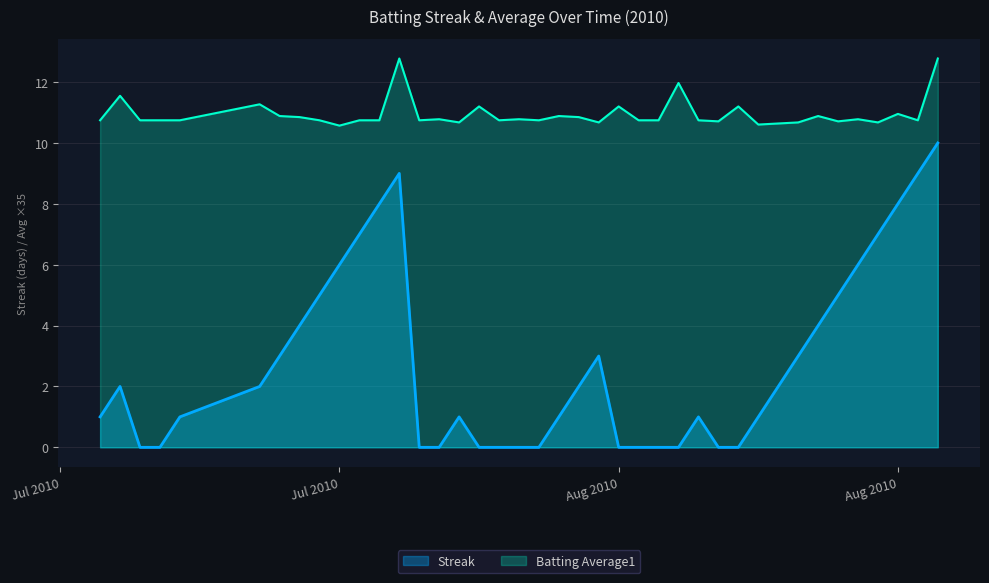

What is the total value across all series at 2010-08-03?

10.7